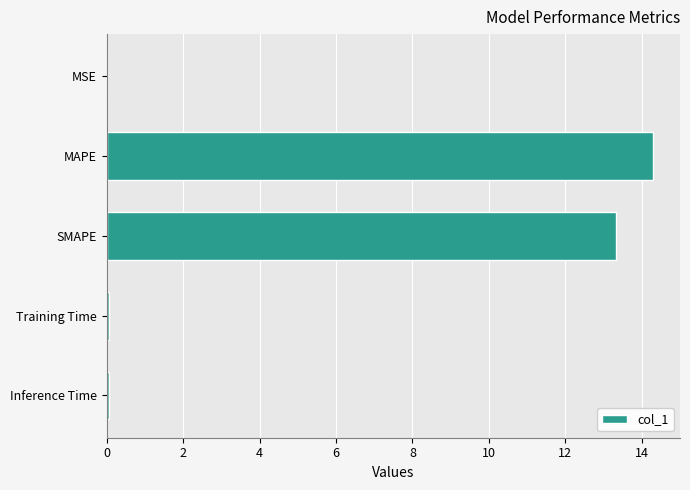

Between MAPE and MSE, which is larger?

MAPE